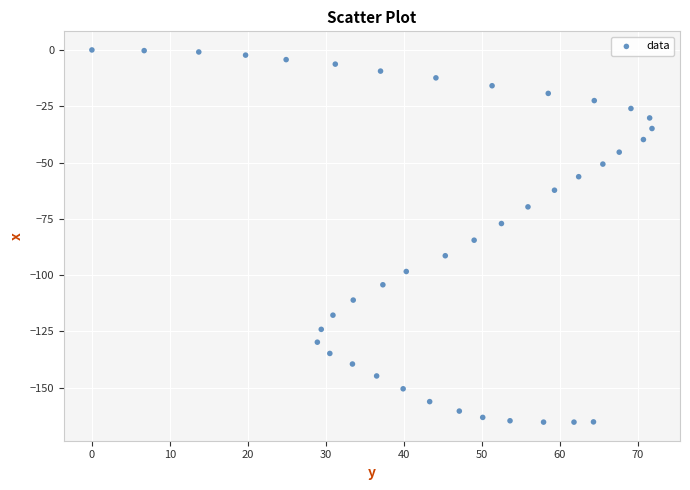

What Y value in the scatter plot is closest to -82?

-84.5